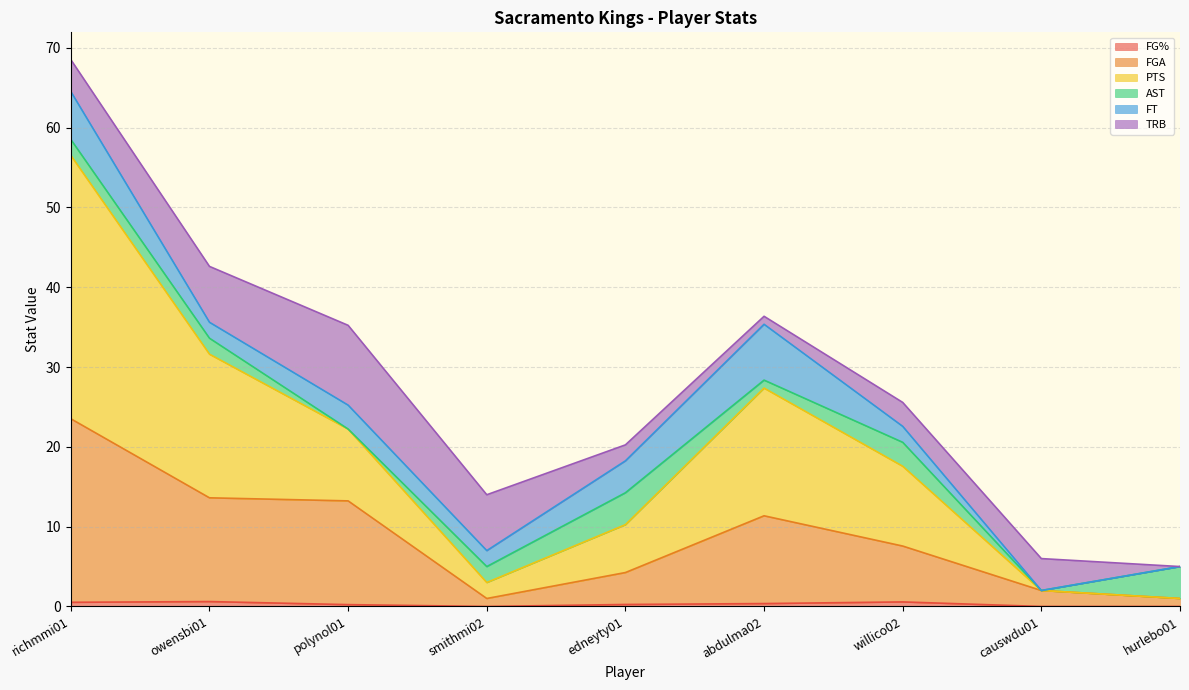

At which category is the sum across all series the highest?

richmmi01